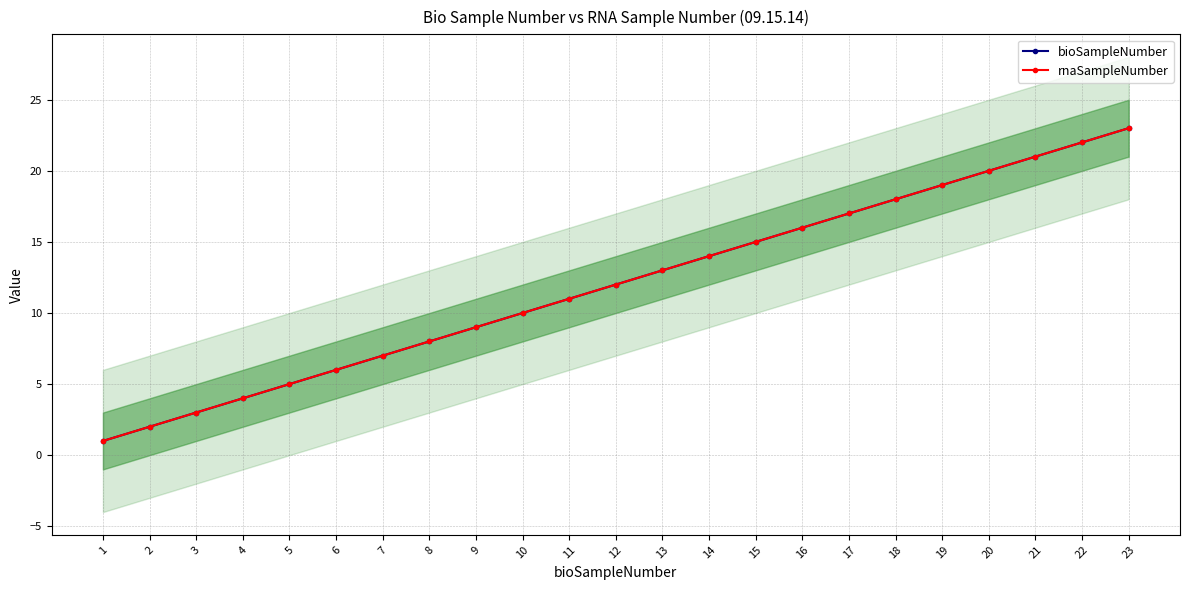

Rank the series at 4 from lowest to highest value.

bioSampleNumber, rnaSampleNumber